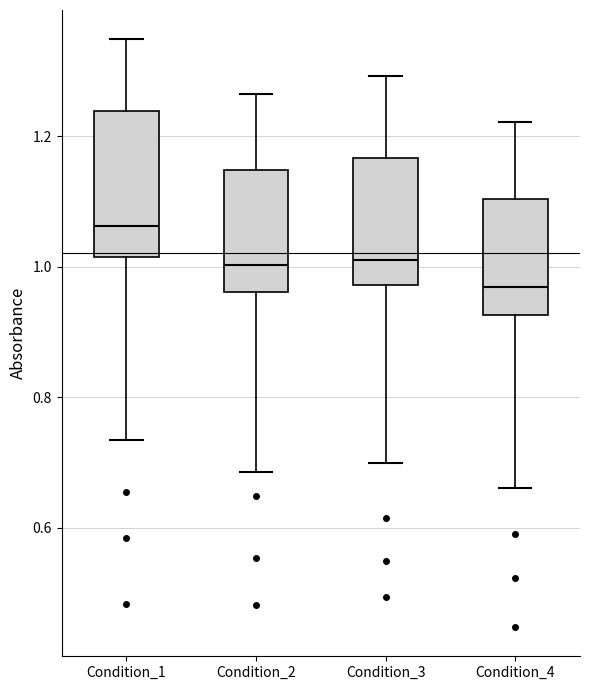

Comparing the boxes themselves (not the whiskers), which one is the tallest?

Condition_1